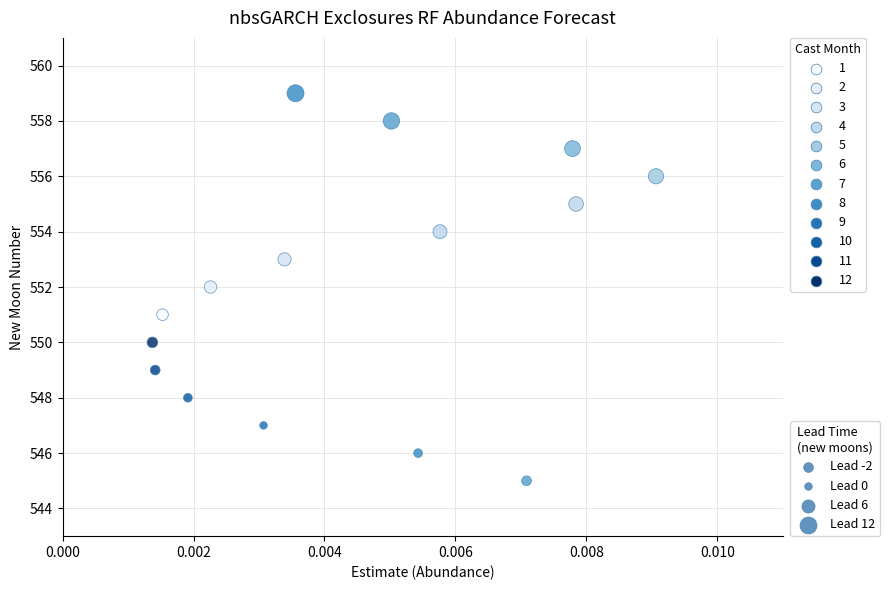

What is the range of Y values (max minus min)?

14